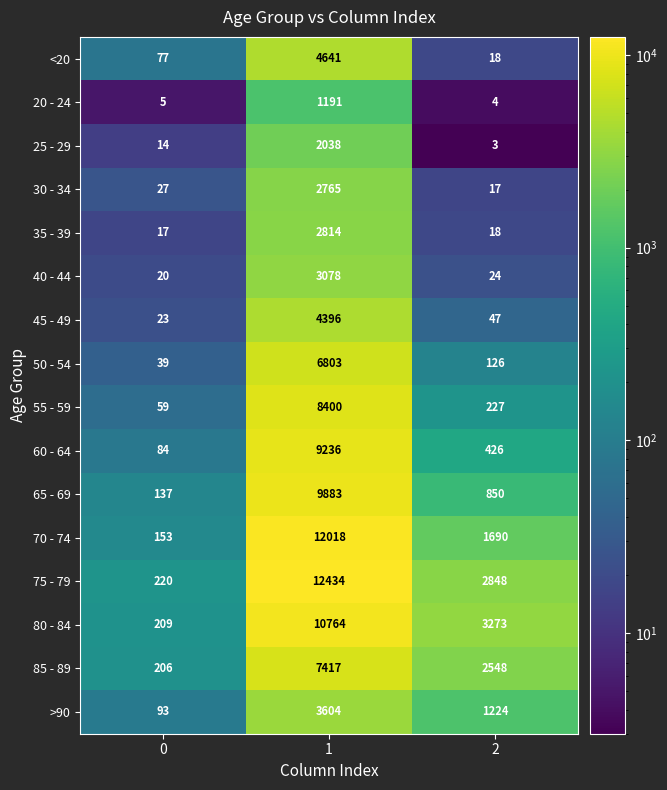

What is the highest value of the 55 - 59 series?

8400